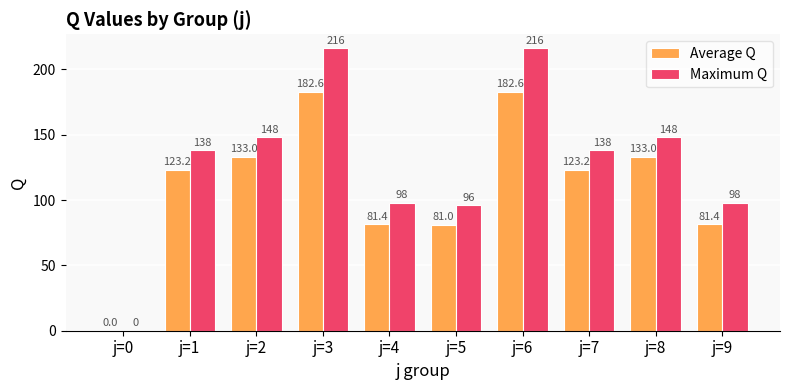

Which series has the largest total across all categories?

Maximum Q